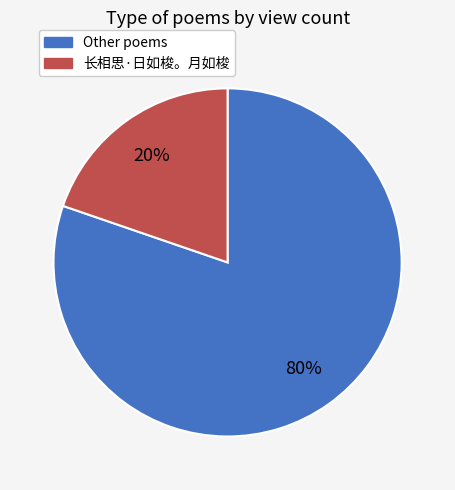

How many slices are in this pie chart?

2